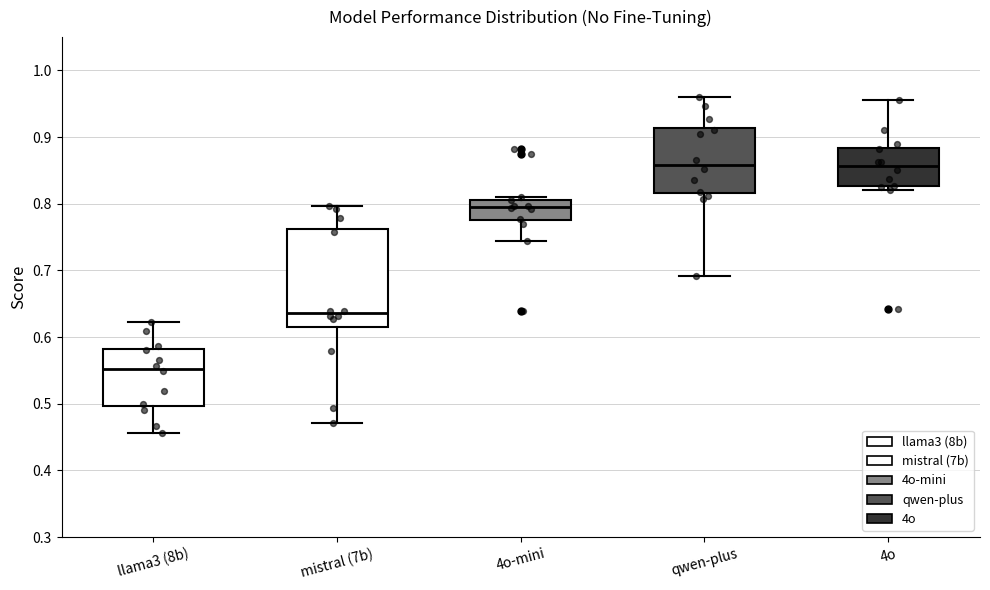

Reading left to right, transcribe this box plot: for each box, give where its median line is, the range the box spans, and where its two whiskers end, as read against the y-axis. The values are not printed on the chart, so give them approximately, as read against the axis.

llama3 (8b): median 0.55, box 0.50 to 0.58, whiskers 0.46 to 0.62
mistral (7b): median 0.64, box 0.62 to 0.76, whiskers 0.47 to 0.80
4o-mini: median 0.80, box 0.78 to 0.81, whiskers 0.74 to 0.81 (just above the box's upper edge)
qwen-plus: median 0.86, box 0.82 to 0.91, whiskers 0.69 to 0.96
4o: median 0.86, box 0.83 to 0.88, whiskers 0.82 to 0.96